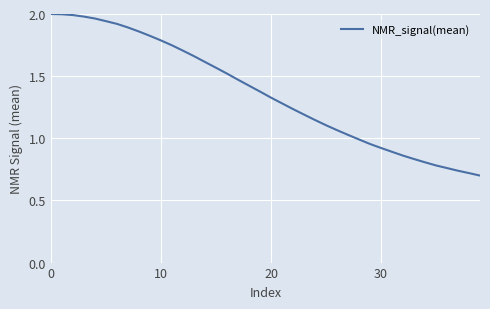

Is this an area chart (filled region under the line)?

No